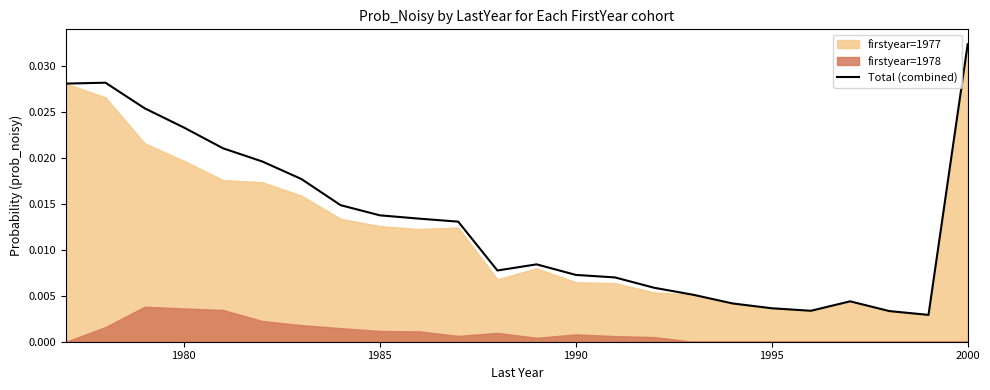

Which category has the highest value in the Total (combined) series?

2000